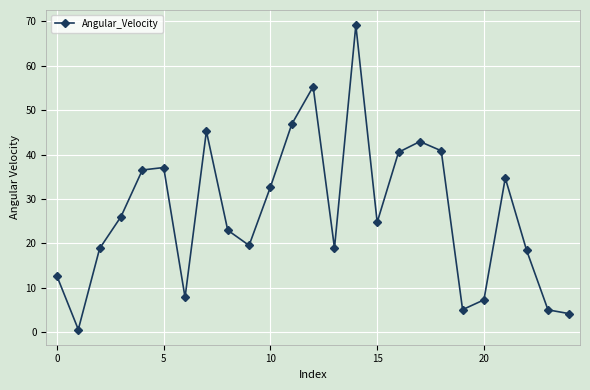

What is the difference between the maximum and minimum values?

68.5